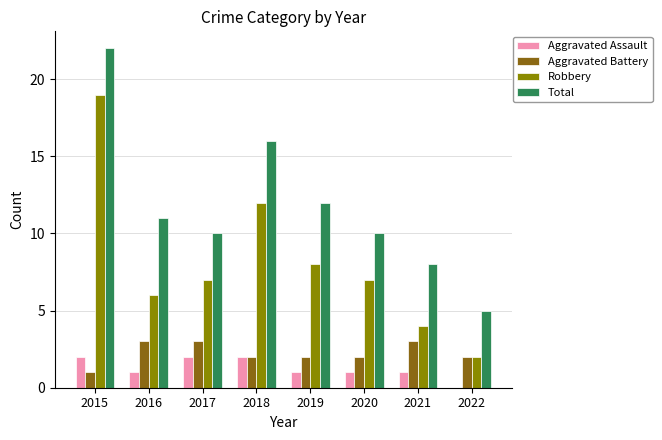

What is the lowest value of the Total series?

5